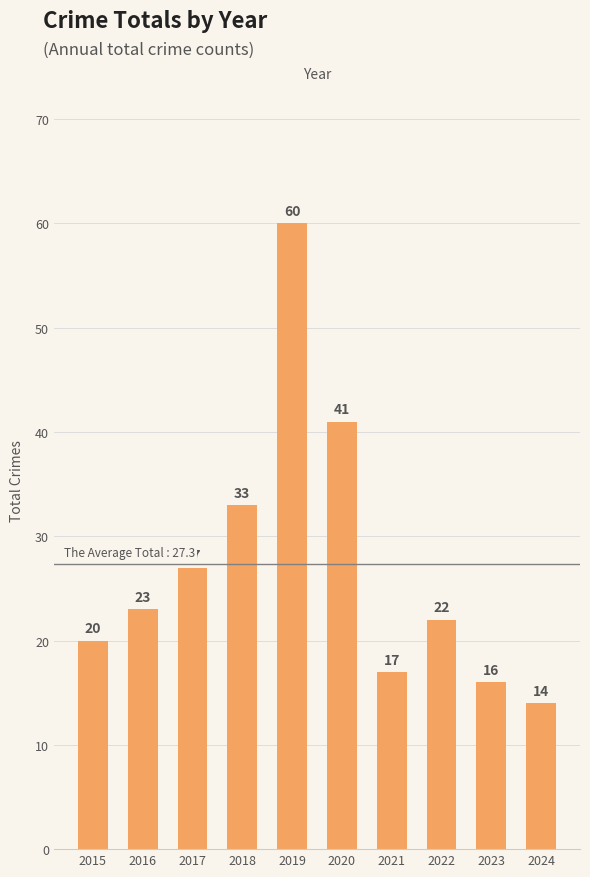

Reading left to right, transcribe all the data shown in this chart.

2015=20	2016=23	2017=27	2018=33	2019=60	2020=41	2021=17	2022=22	2023=16	2024=14